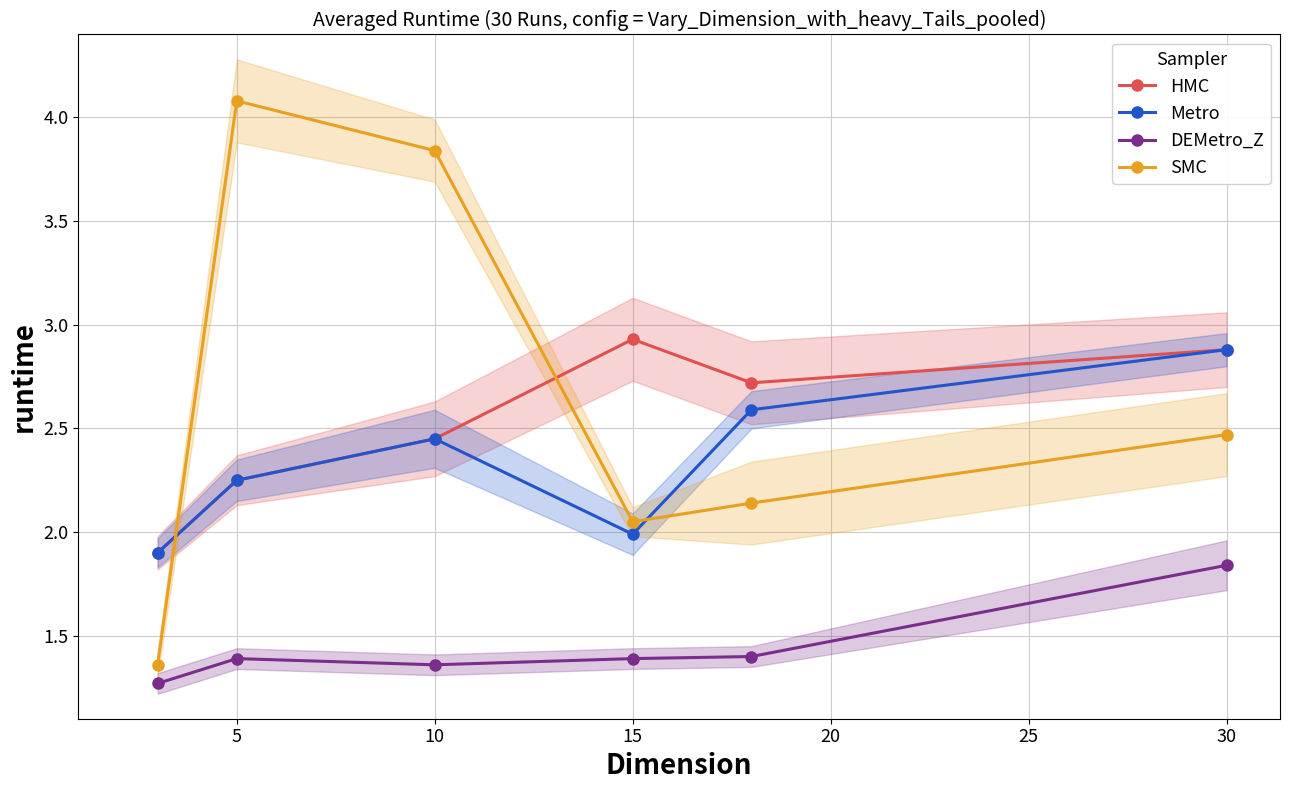

At which category does SMC reach its first local peak?

5